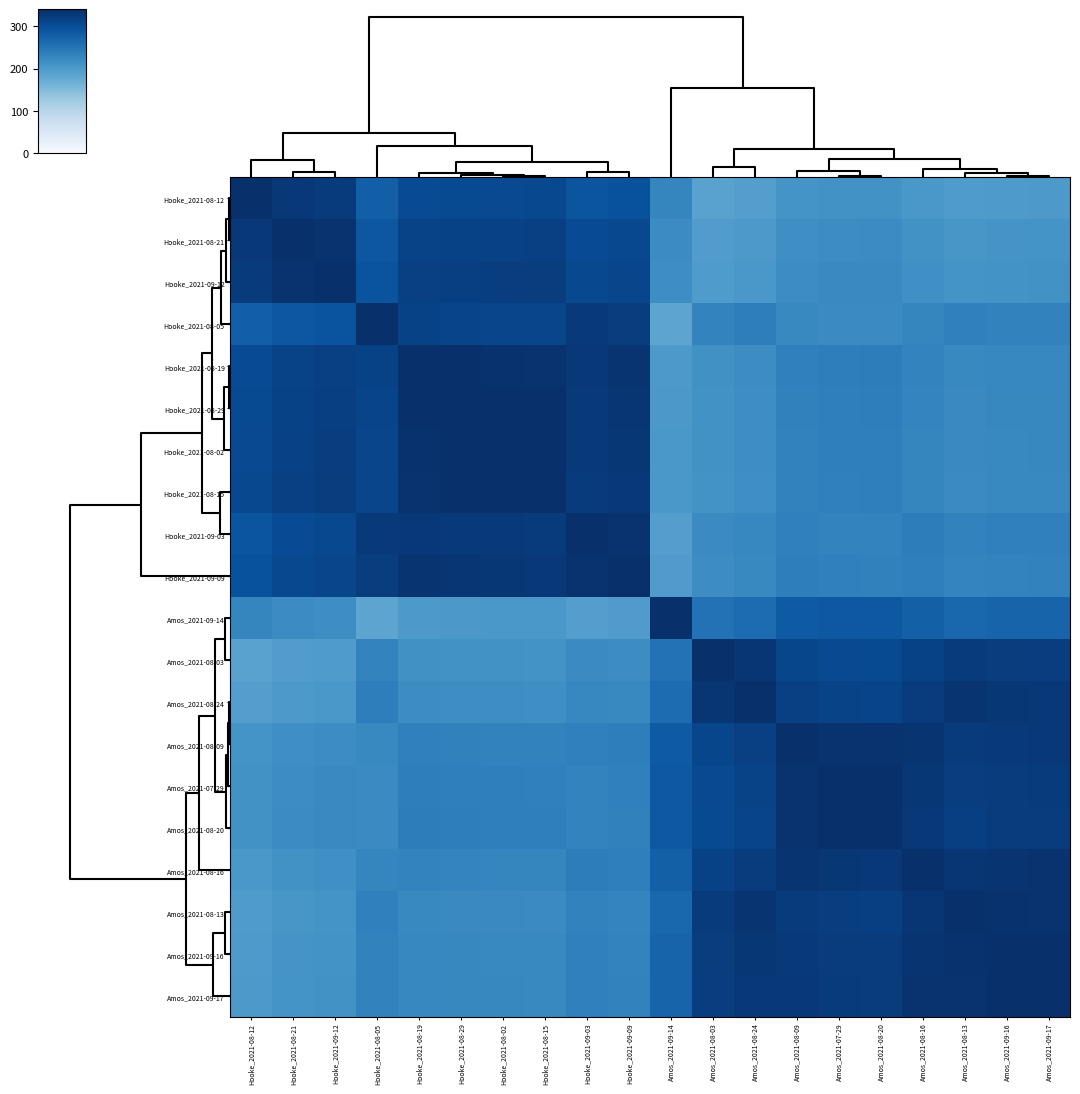

Which has a higher value, Hooke_2021-08-19 or Hooke_2021-08-29?

Hooke_2021-08-29